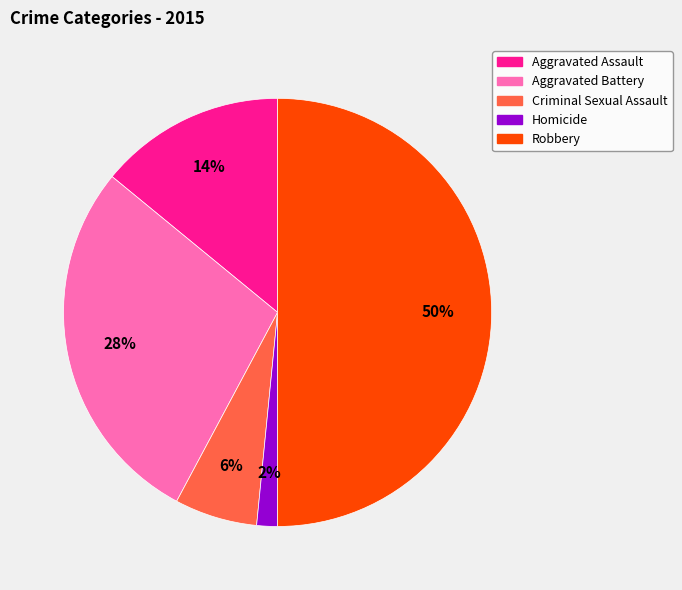

How many segments does this pie chart have?

5